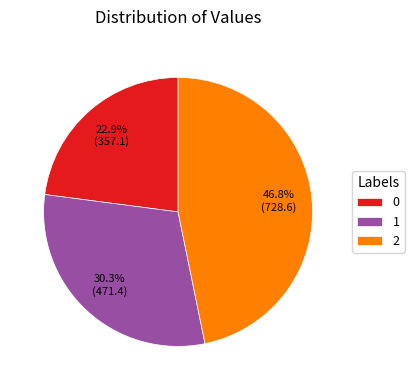

What is the total percentage of 1 and 0?

53.2%